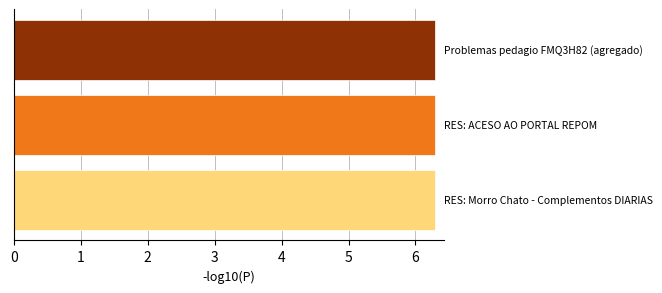

What is the smallest value displayed?

6.3